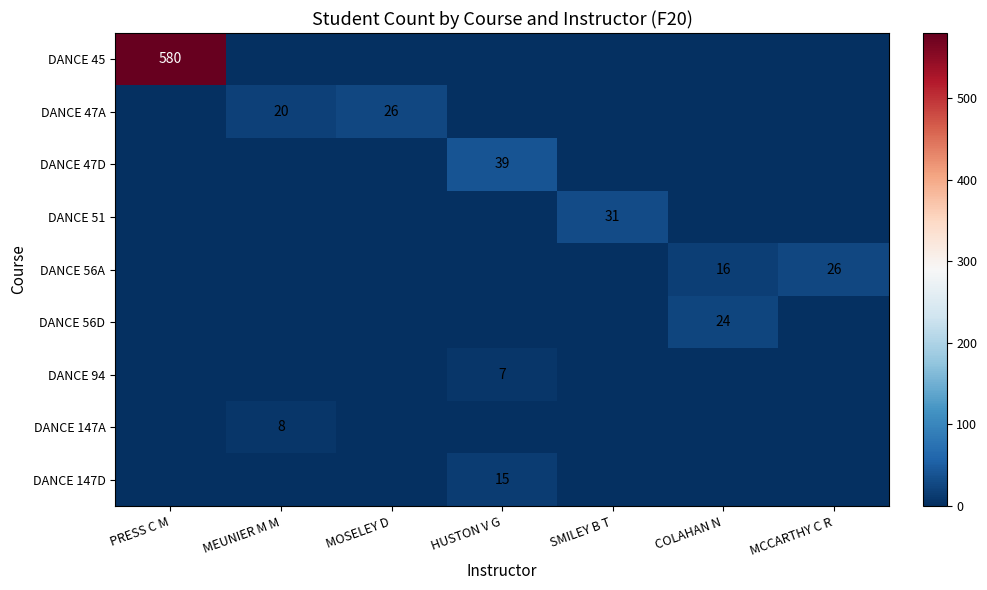

The DANCE 51 series shows 52 at SMILEY B T. True or false?

False